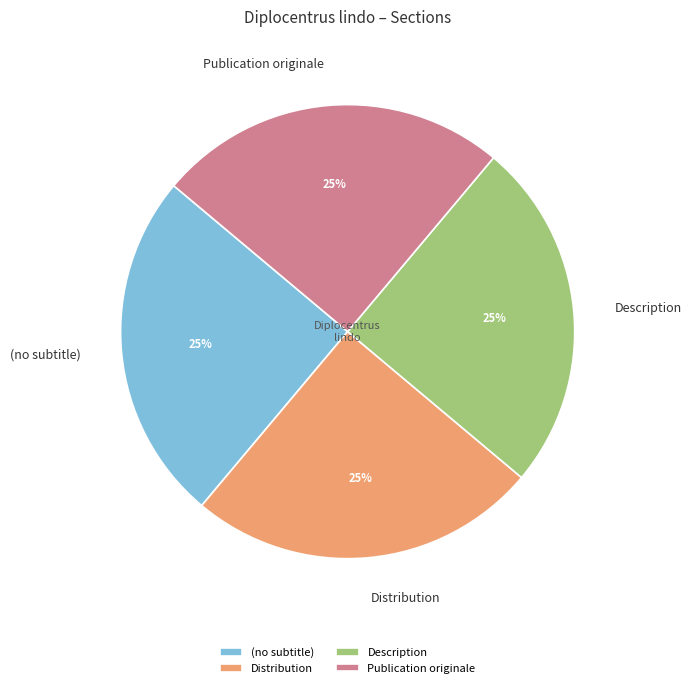

Is there any slice that represents more than half of the pie?

No